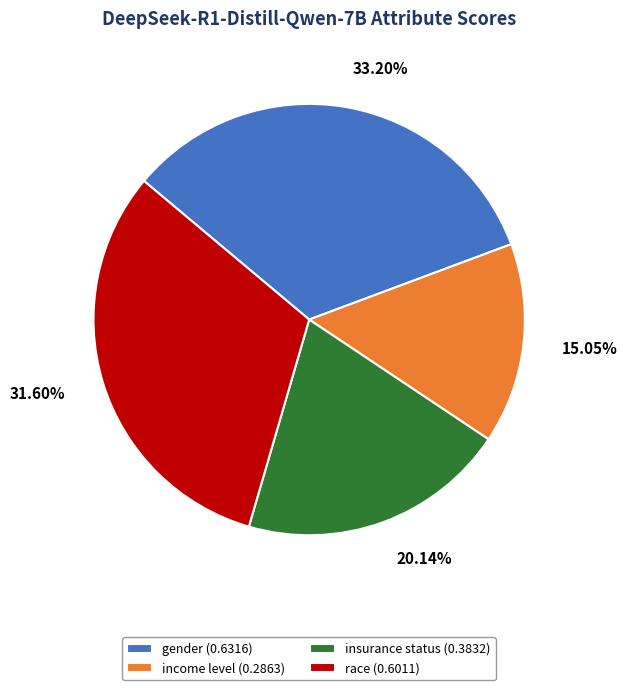

To the nearest percent, what is the average slice percentage?

25%